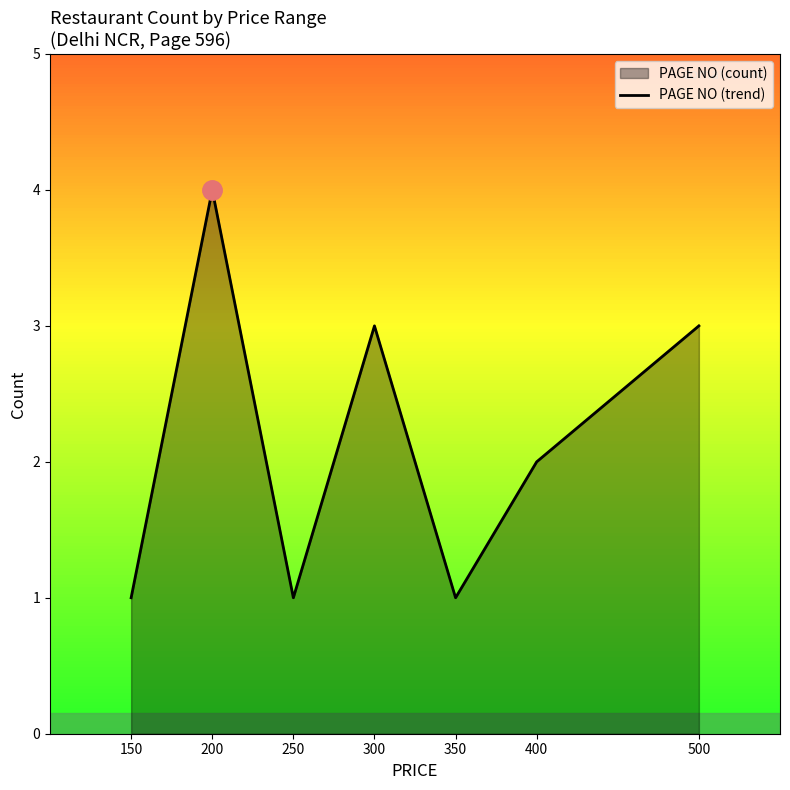

What is the difference between the maximum and second lowest values?

3